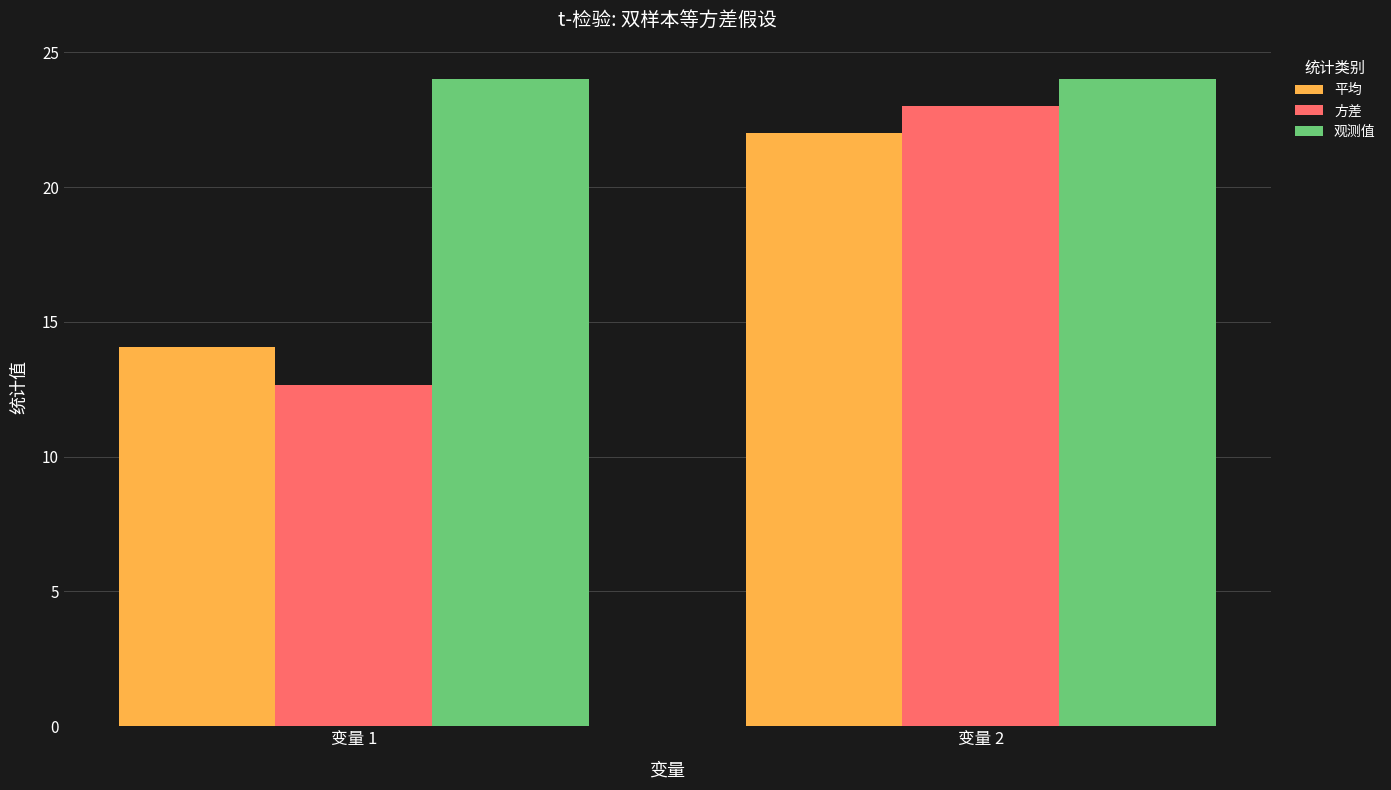

Reading left to right, list all the values displayed in this chart.

平均: 变量 1=14.1	变量 2=22.0
方差: 变量 1=12.7	变量 2=23.0
观测值: 变量 1=24.0	变量 2=24.0